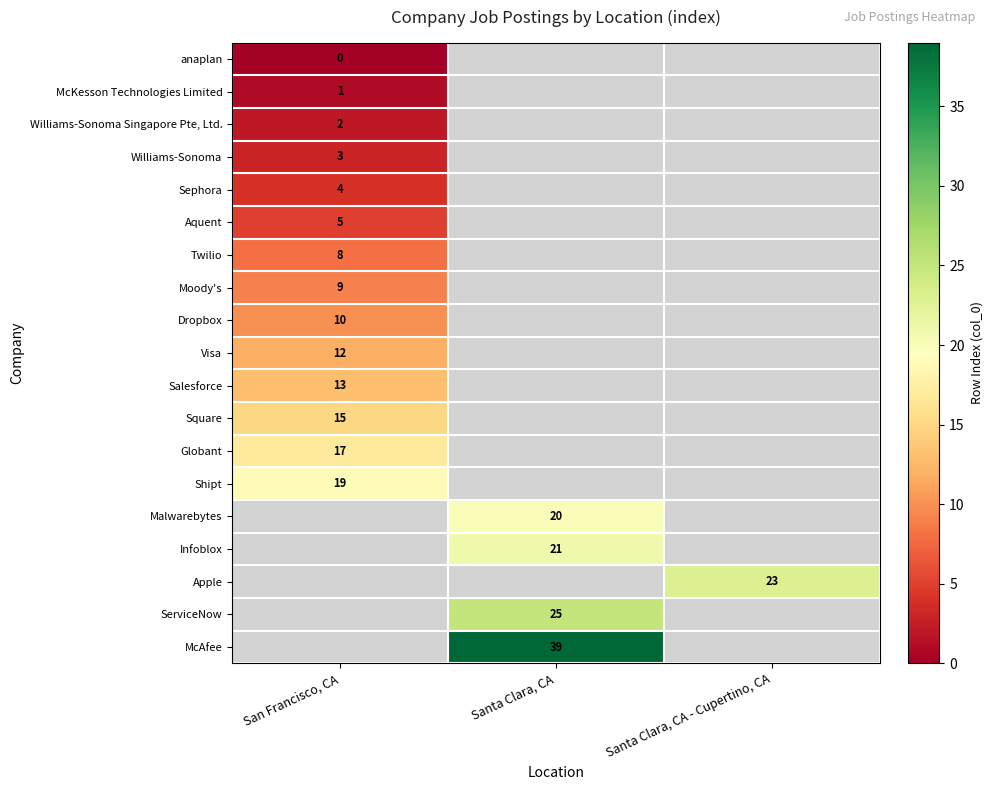

Is the value of Apple at Santa Clara, CA - Cupertino, CA greater than the value of McAfee at Santa Clara, CA?

No